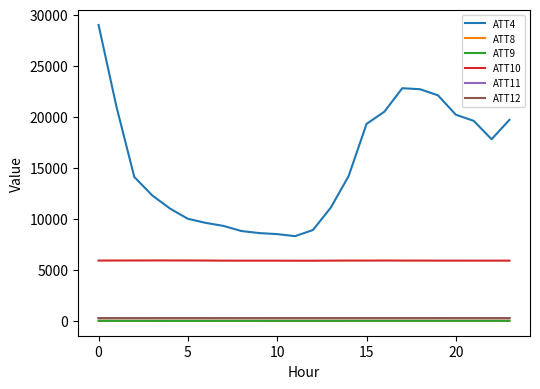

Which series has the widest spread of values?

ATT4